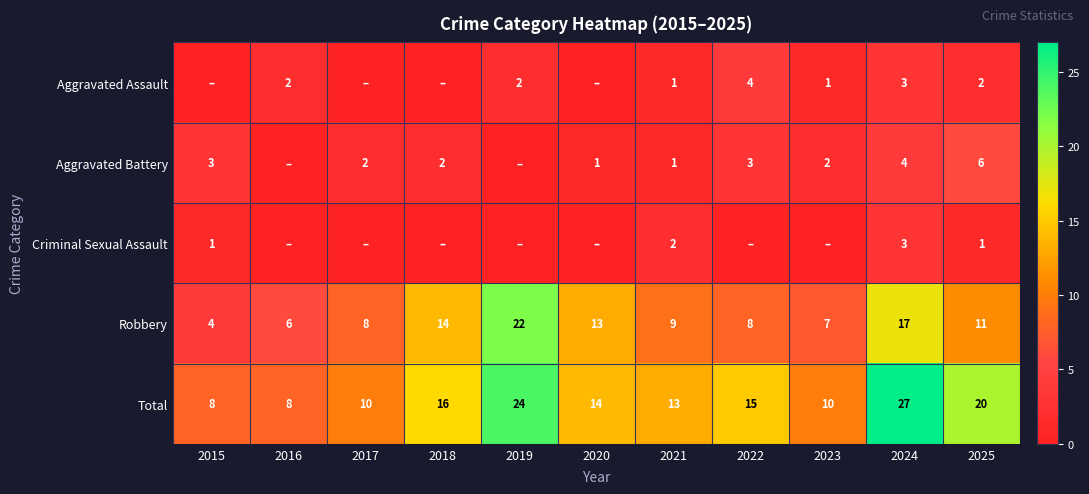

At which label is Total closest to 17?

2018